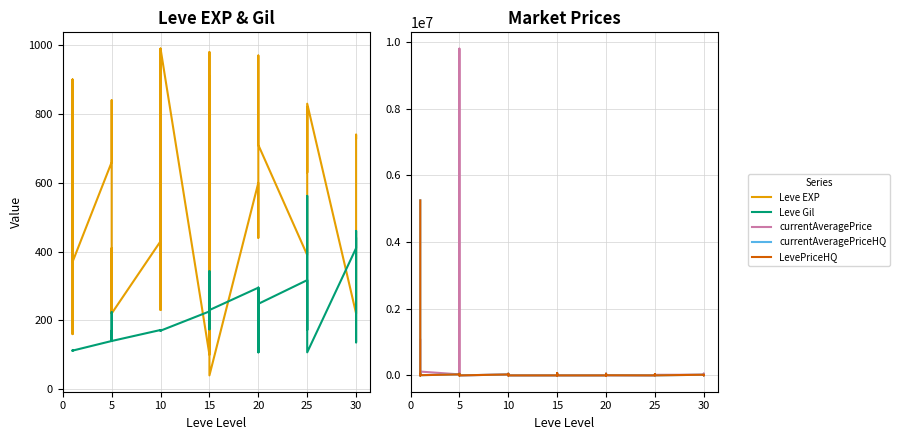

True or false: Leve EXP and Leve Gil intersect in this chart.

True